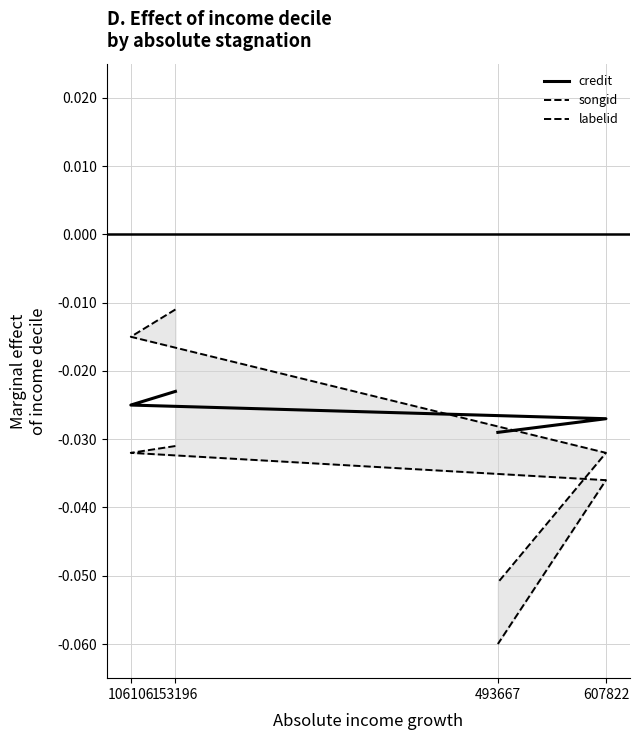

Which series has the largest range (max minus min)?

songid